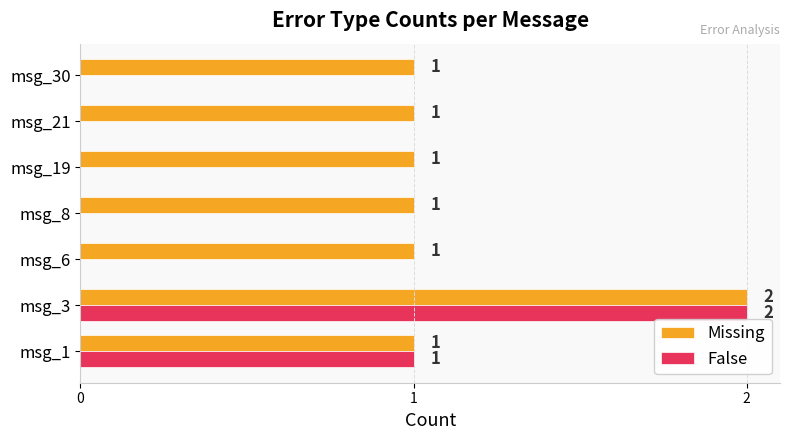

How many values in False are above zero?

2